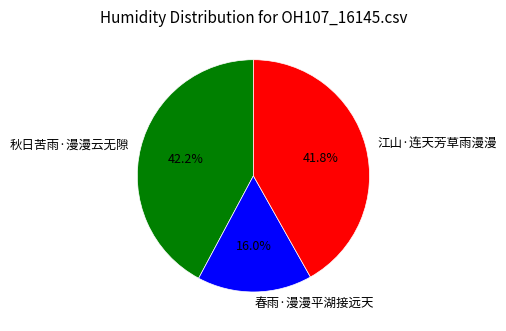

To the nearest percent, what is the difference between the largest and smallest slice percentages?

26%